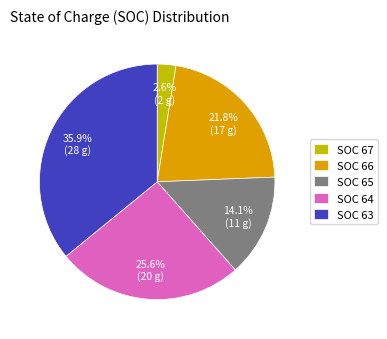

Does SOC 63 represent more than half of the total?

No